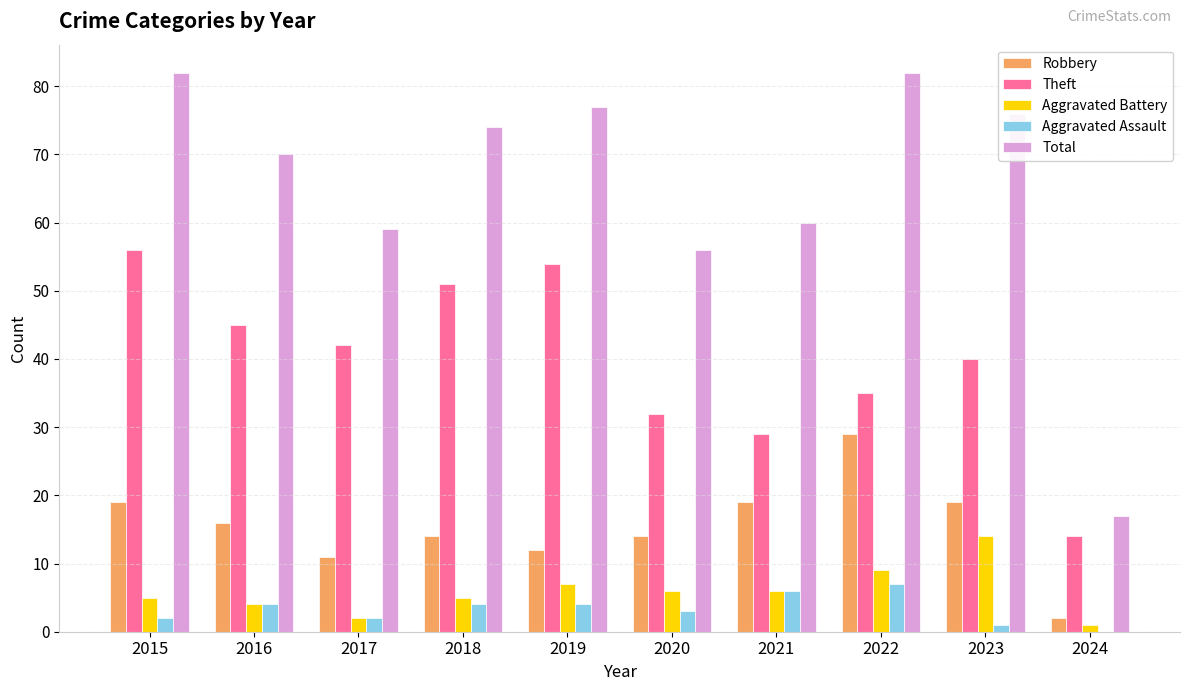

What is the total value across all series at 2015?

164